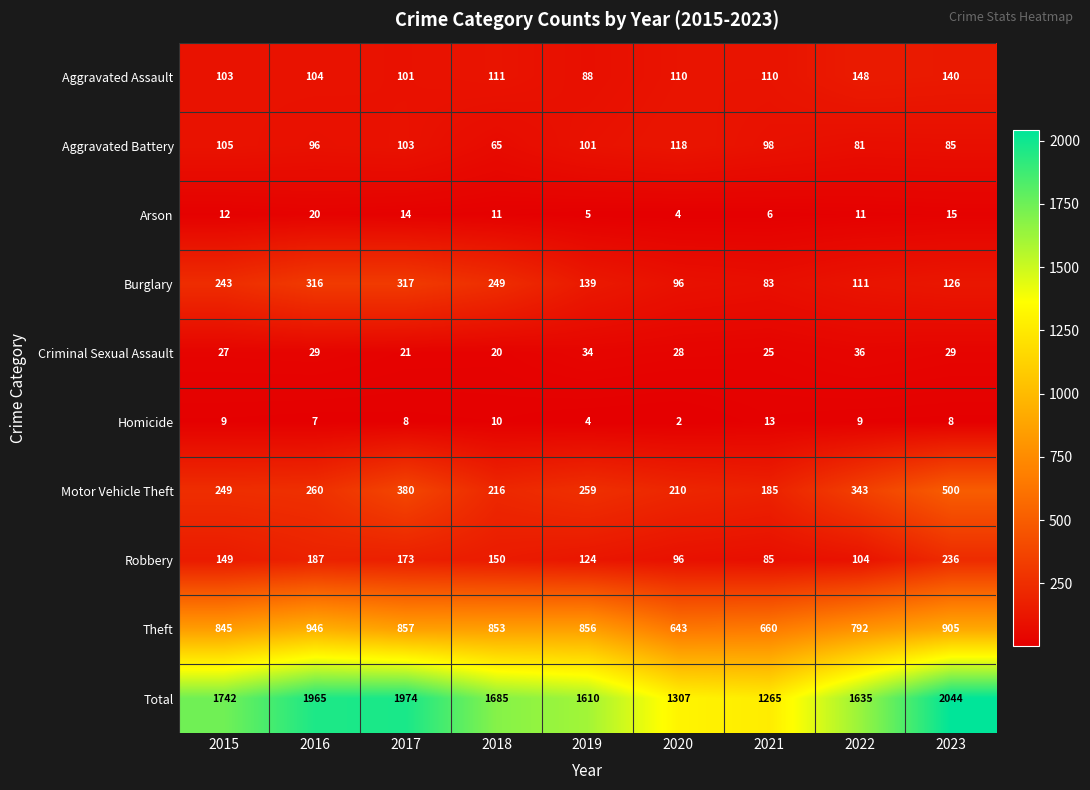

Which series has the widest spread of values?

Total